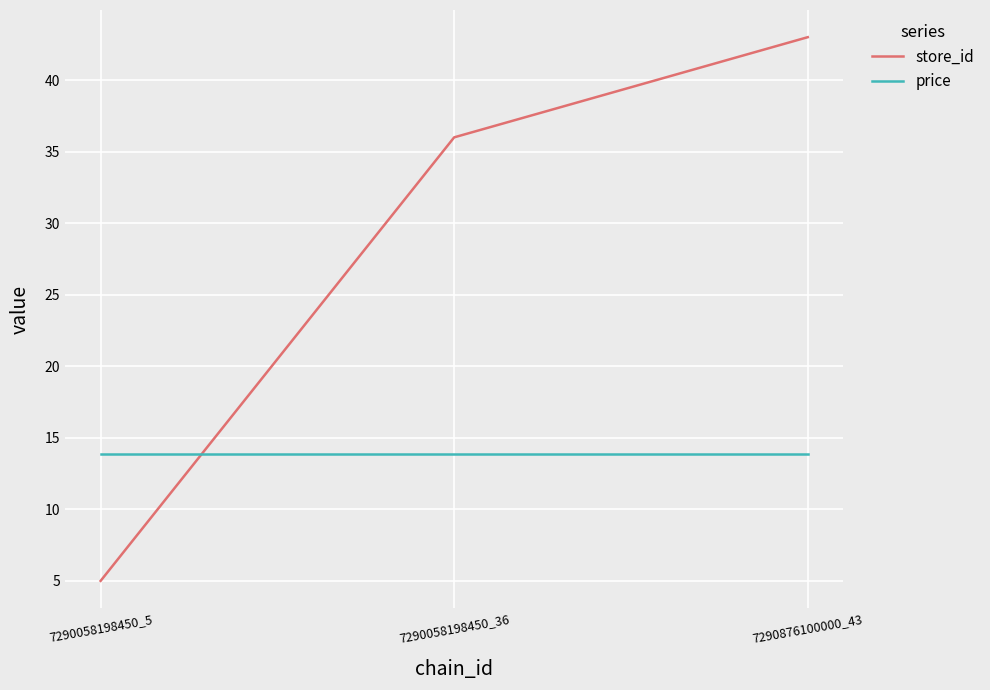

What is the total value across all series at 7290058198450_36?

49.9